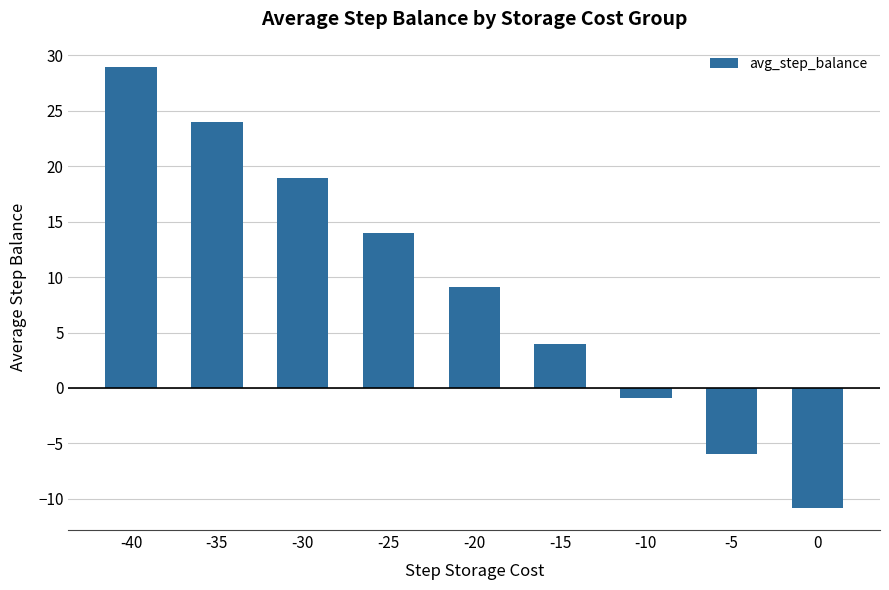

Count the number of values greater than 9.

5